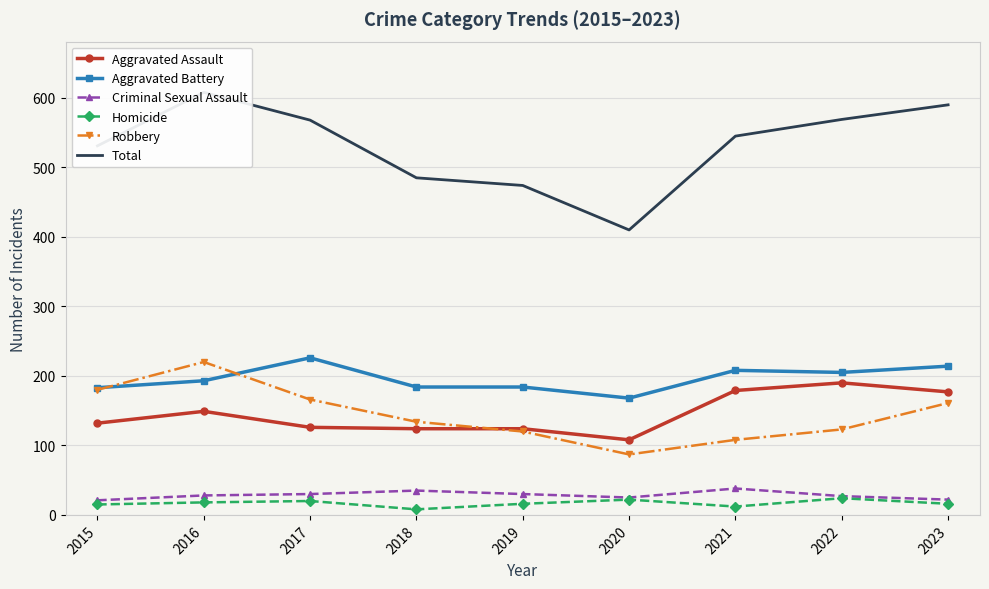

Rank the series at 2016 from highest to lowest value.

Total, Robbery, Aggravated Battery, Aggravated Assault, Criminal Sexual Assault, Homicide